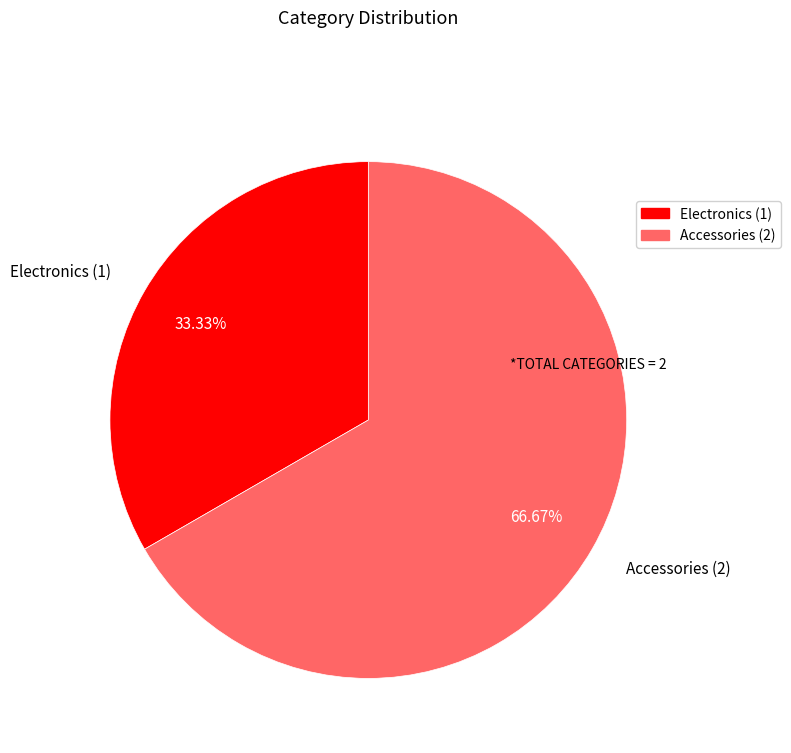

Does Electronics represent more than half of the total?

No